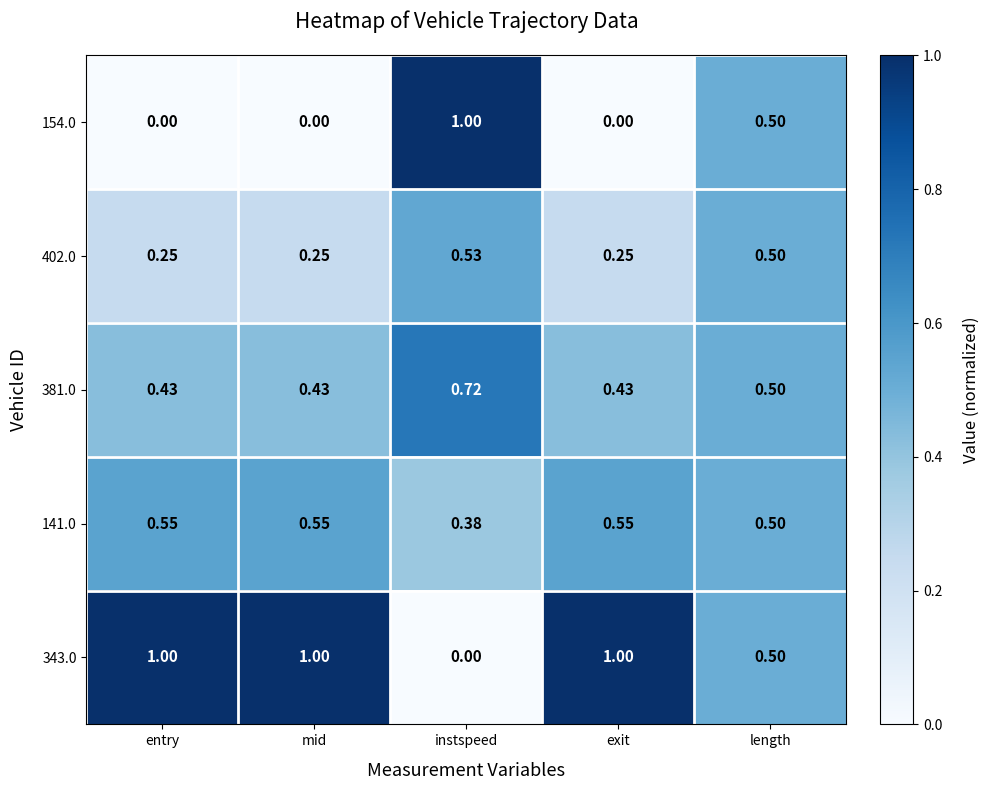

Is the value of 381.0 at length greater than the value of 141.0 at instspeed?

Yes